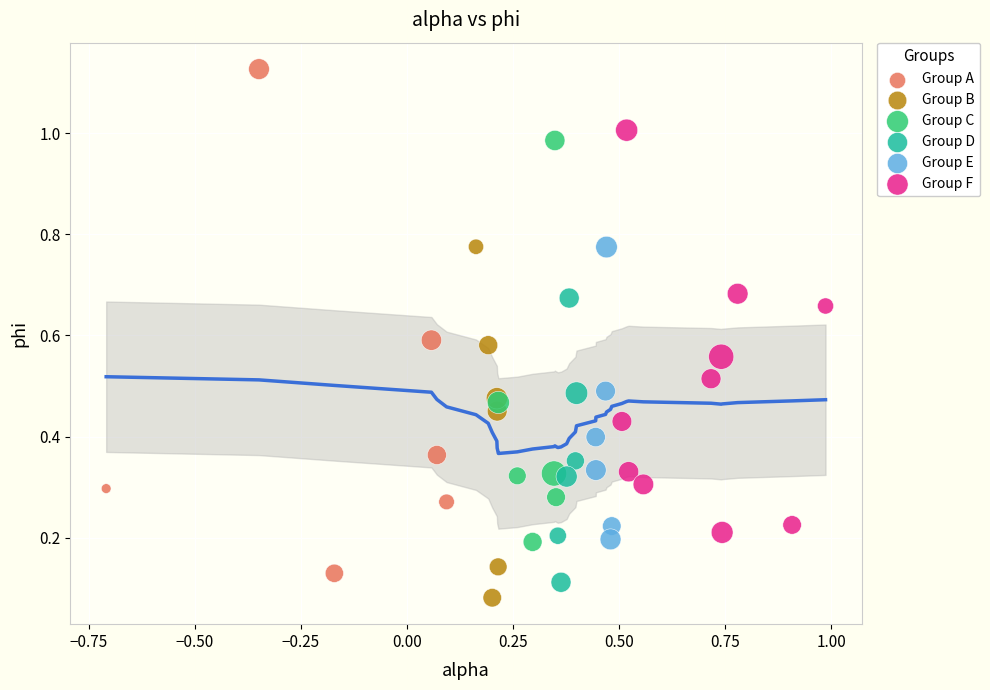

Which series has the largest Y range (max minus min)?

Group A